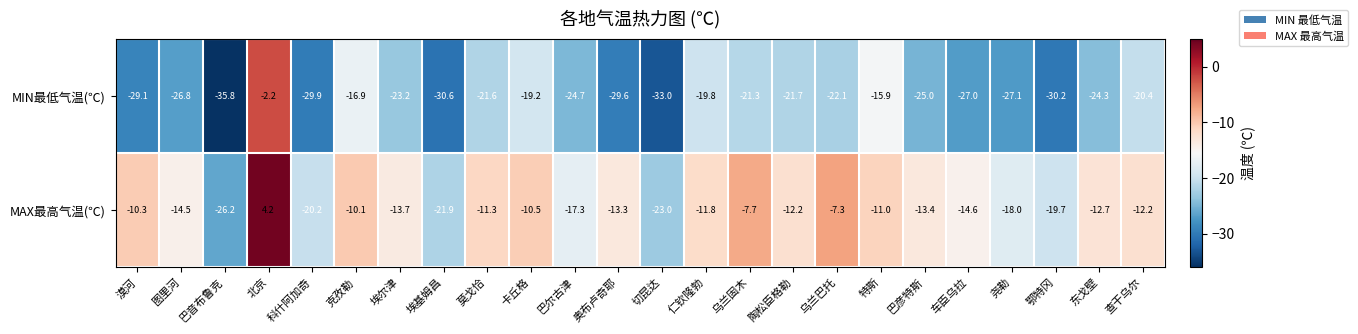

Is it true that MAX最高气温(℃) equals -7.3 at 乌兰巴托?

True